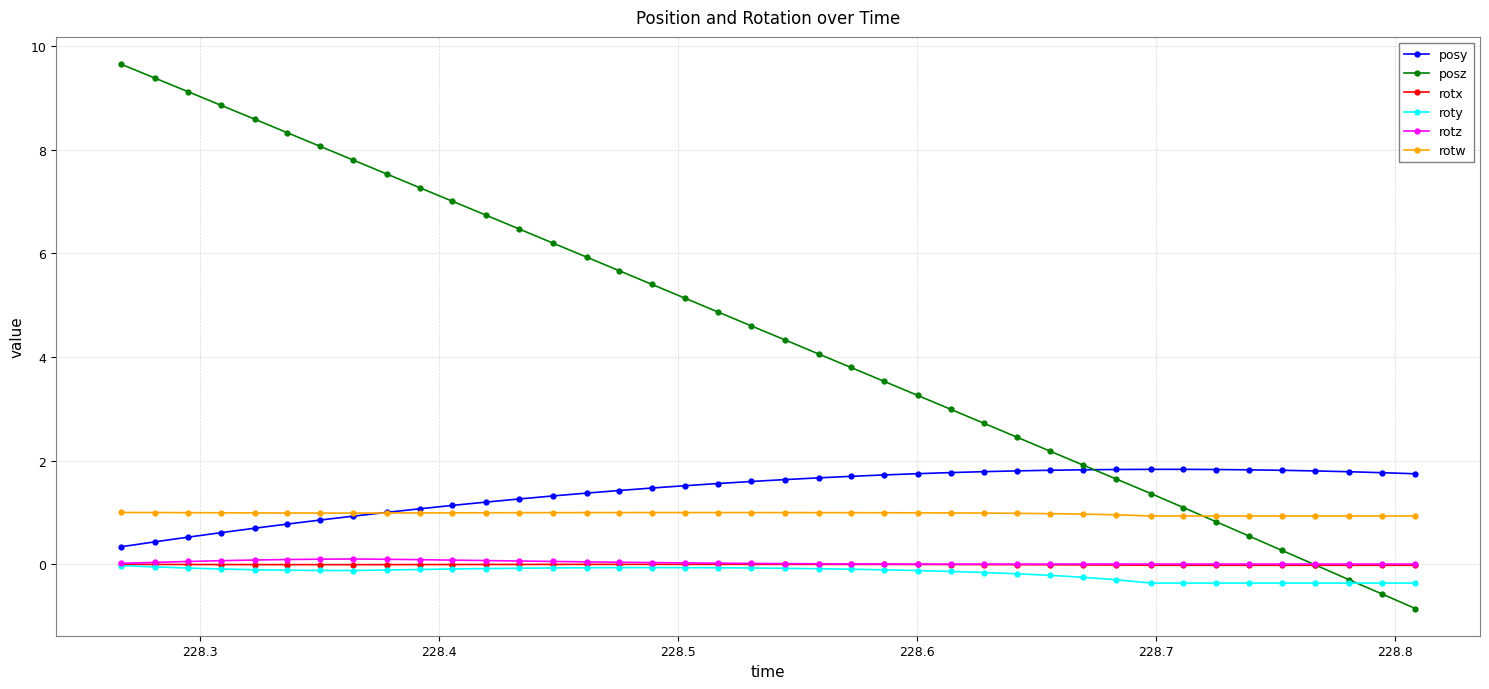

Count the number of data series in this chart.

6